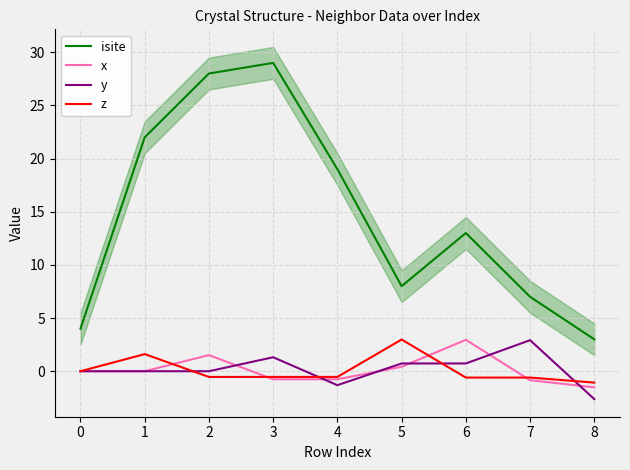

How many distinct data groups are displayed?

4